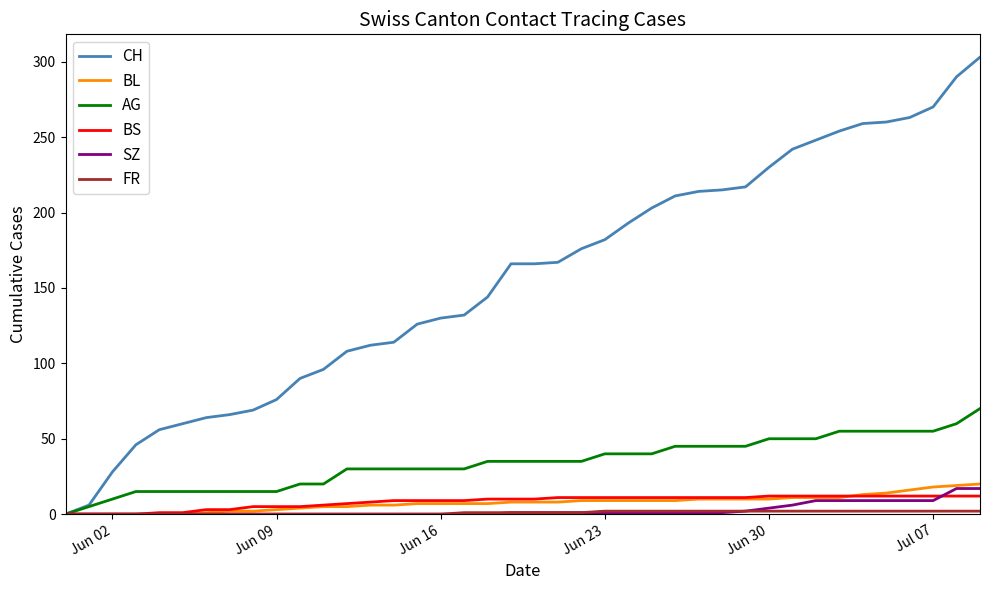

What is the highest value of the SZ series?

17